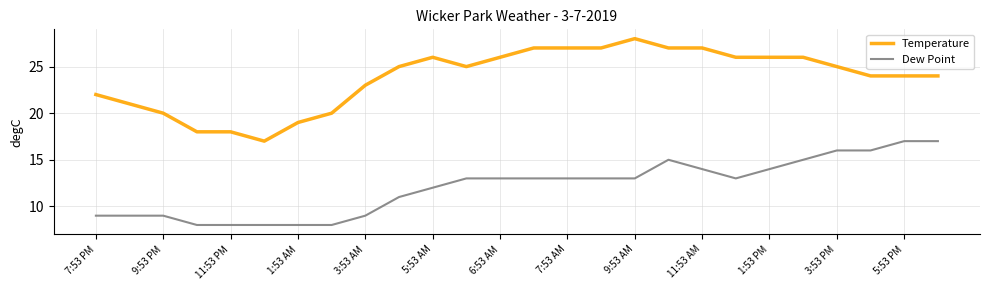

Which series has the widest spread of values?

Temperature